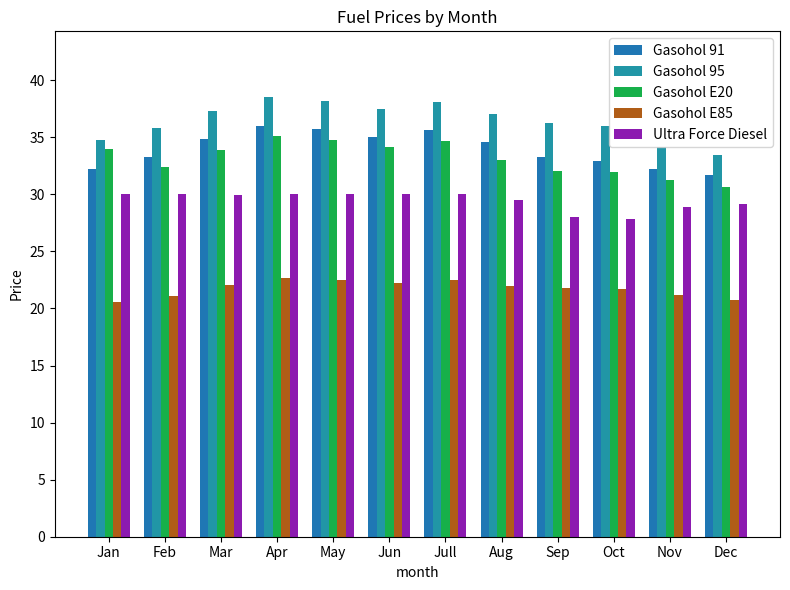

The Gasohol 91 series shows 51.5 at Oct. True or false?

False